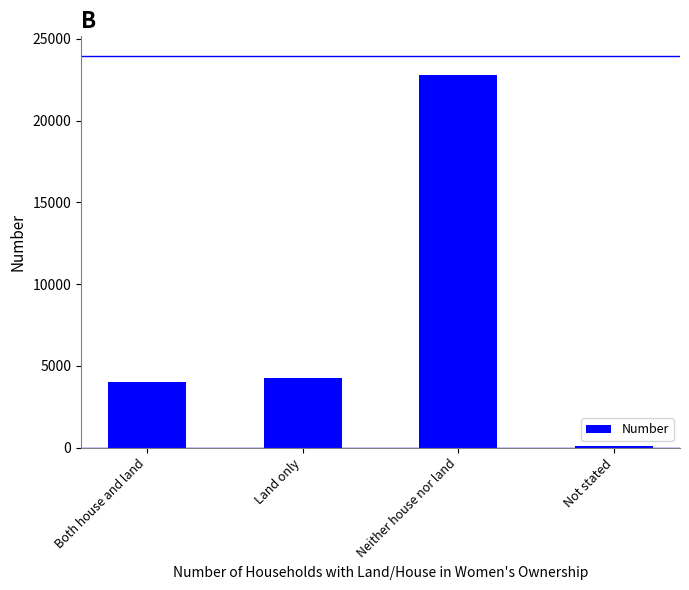

What is the approximate value at Land only, to the nearest 10?

4270